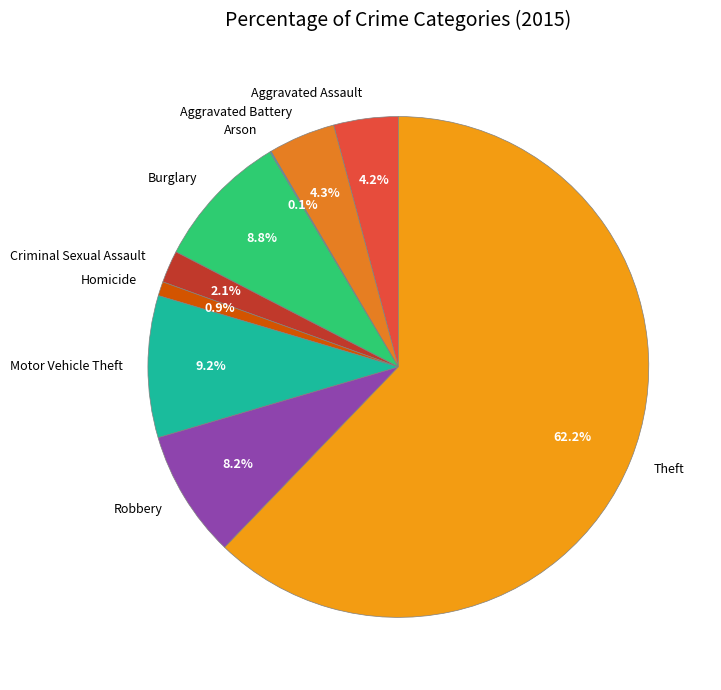

How much of the chart is everything except Aggravated Battery?

95.7%